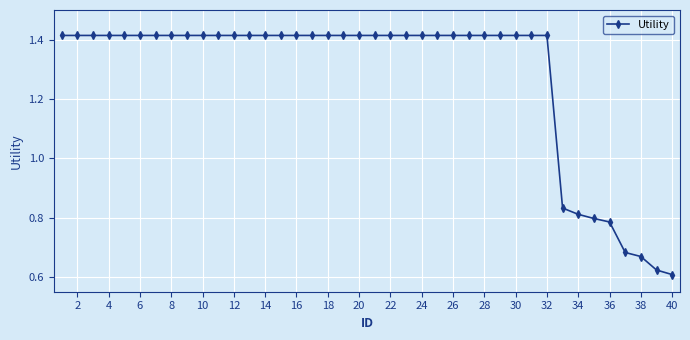

How many values are between 1 and 2?

32